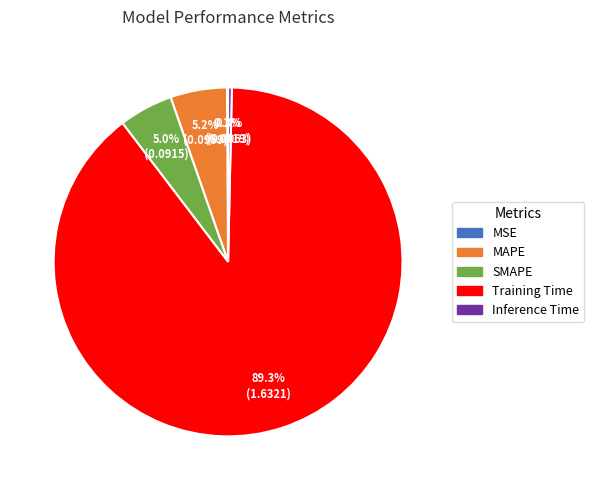

What is the largest slice in the pie chart?

Training Time